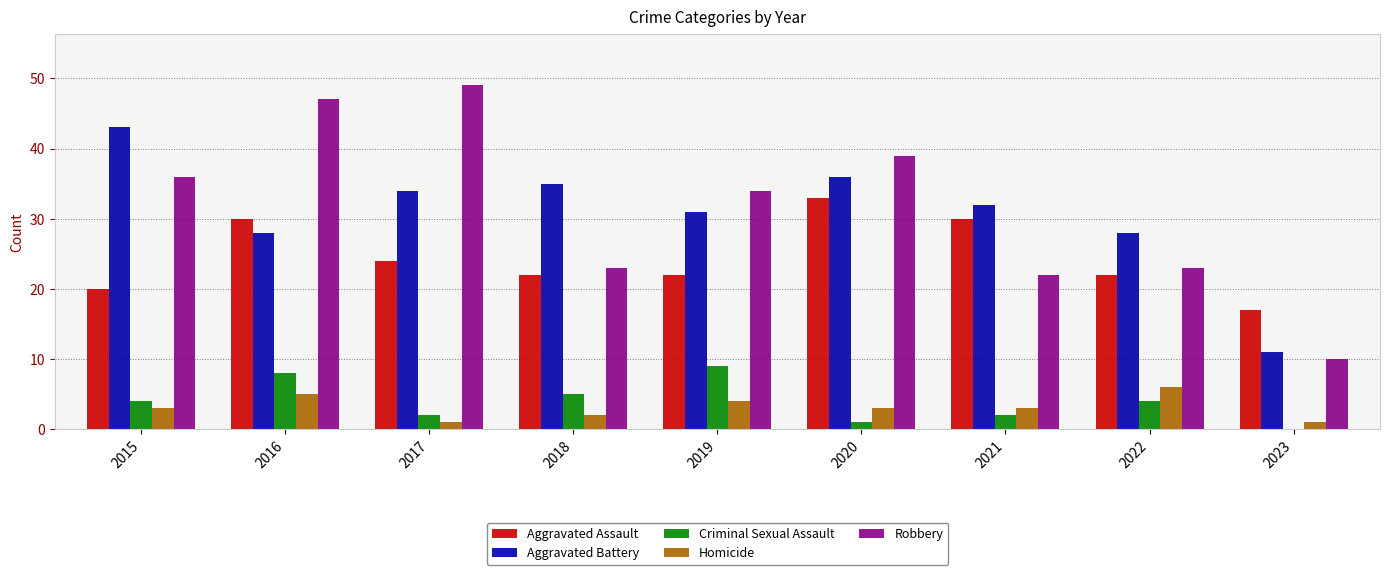

At which category is the sum across all series the highest?

2016